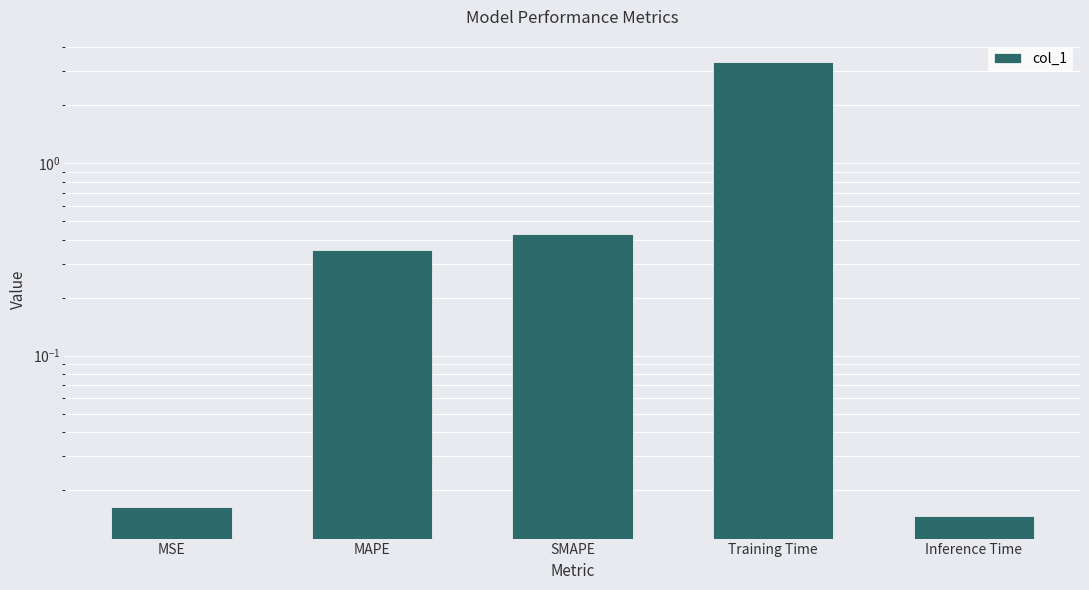

What is the sum of all values?

4.1